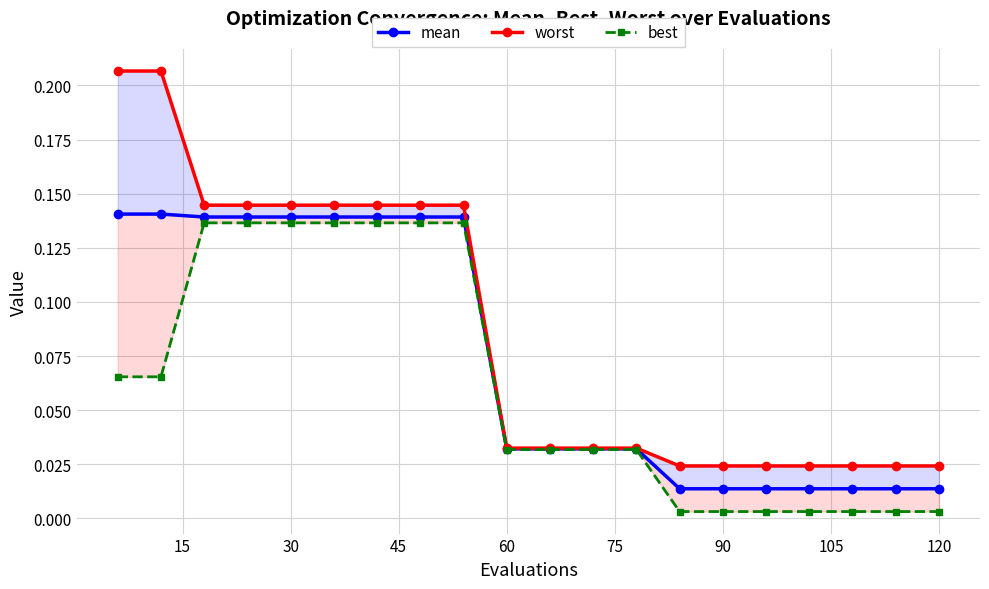

Is this an area chart (filled region under the line)?

No